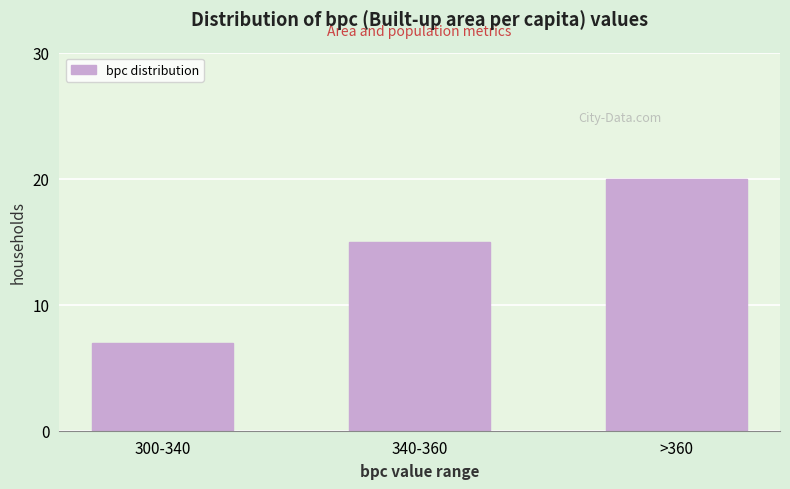

Reading left to right, what are all the values shown in this chart?

7	15	20